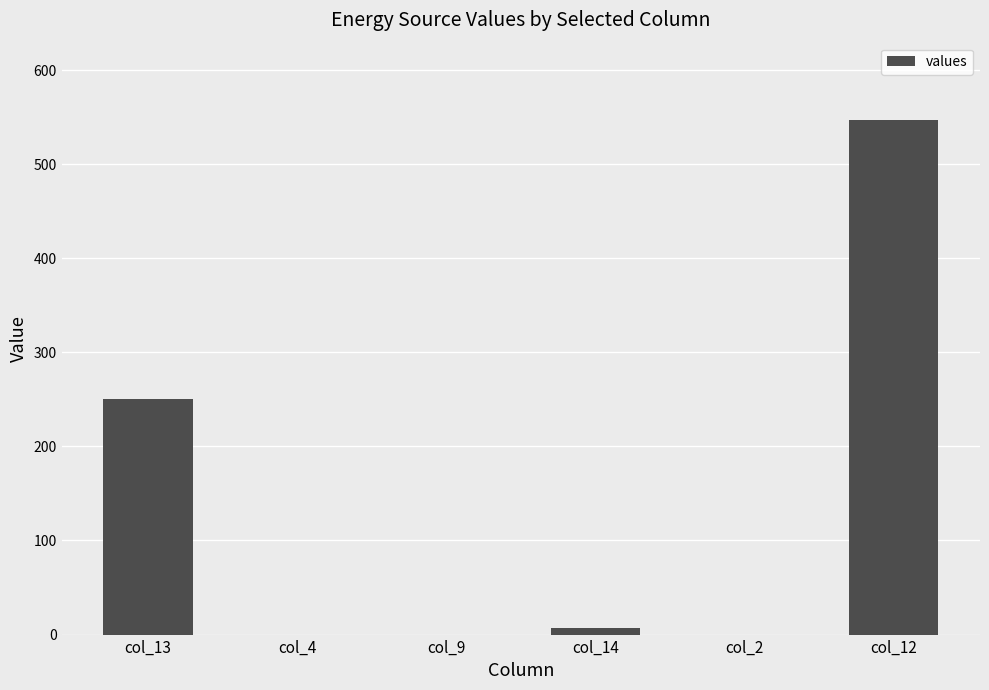

Count the number of categories in the chart.

6